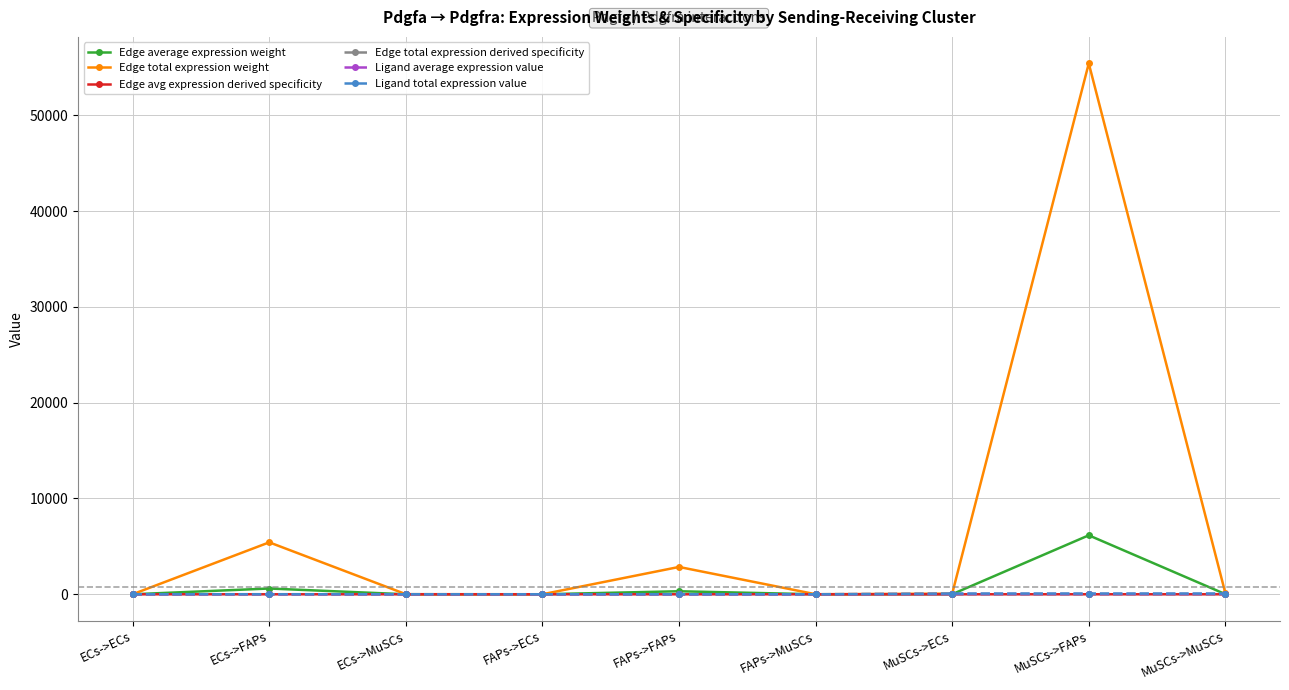

What is the label of the 2nd point from the left?

ECs->FAPs